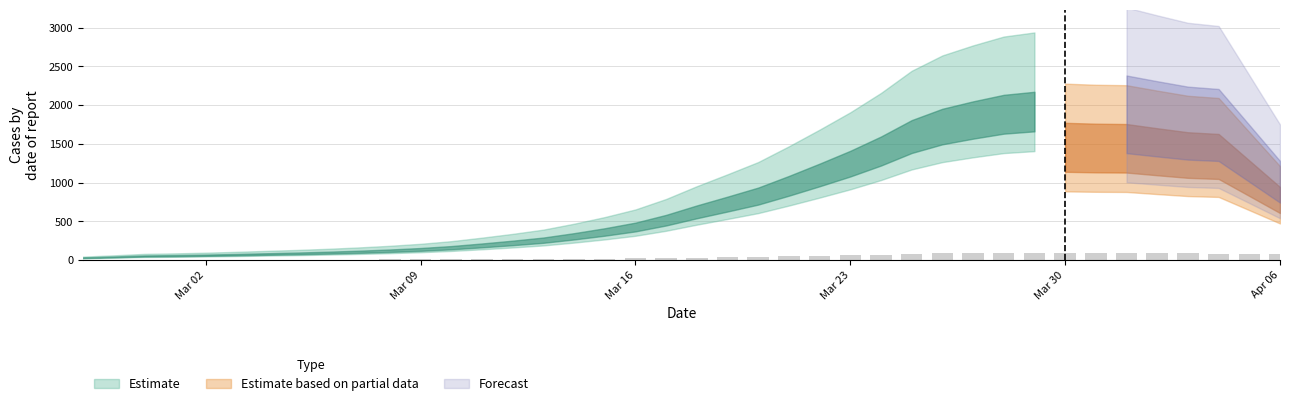

Are the bars horizontal?

No